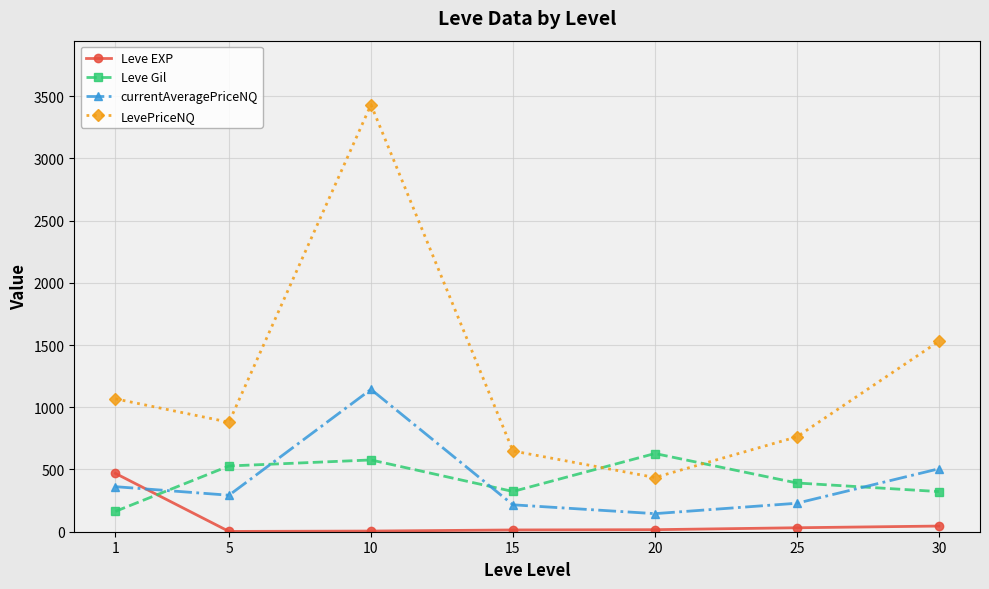

What is the total value across all series at 20?

1225.5